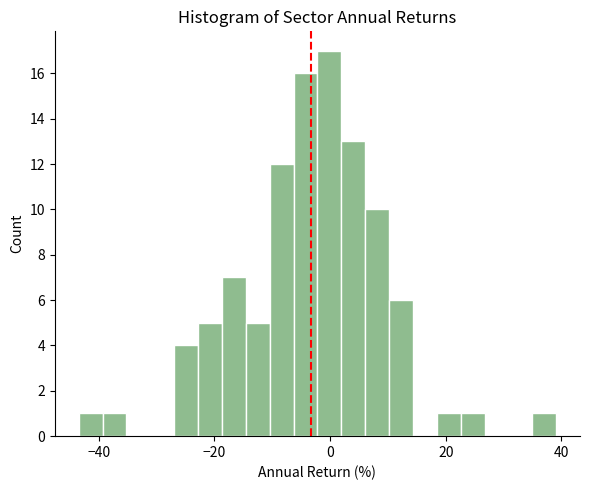

Around what value on the x-axis is the tallest bar? Give the approximate position of its centre, as read against the axis.

0